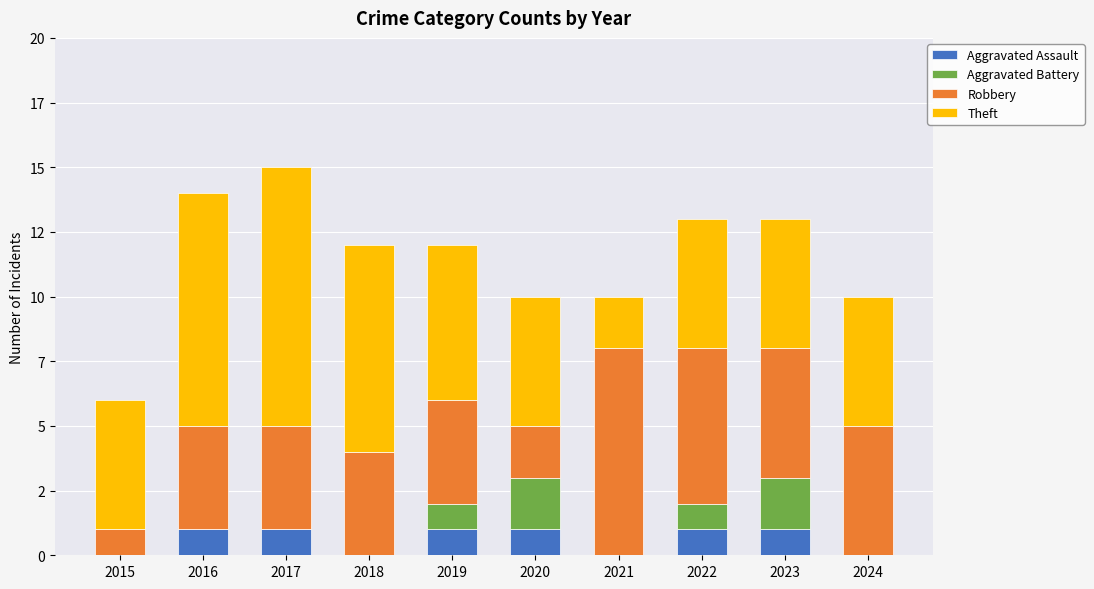

Does the chart contain stacked bars?

Yes